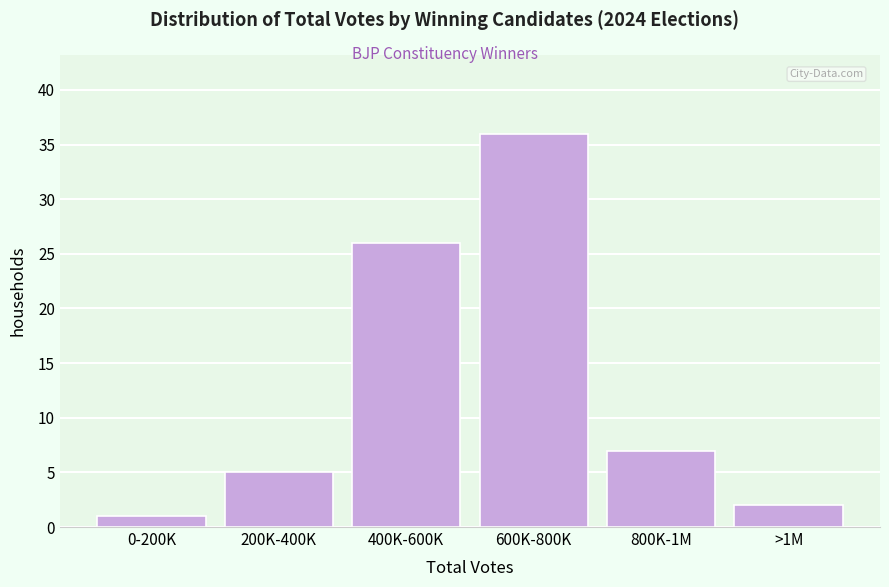

Reading left to right, transcribe all the data shown in this chart.

1	5	26	36	7	2